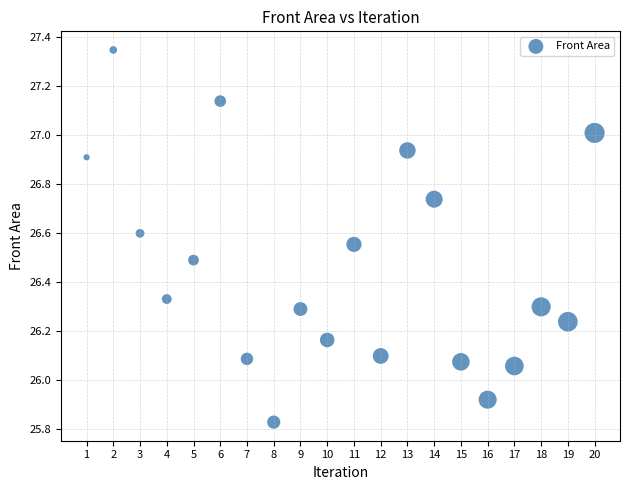

What is the range of X values (max minus min)?

19.0